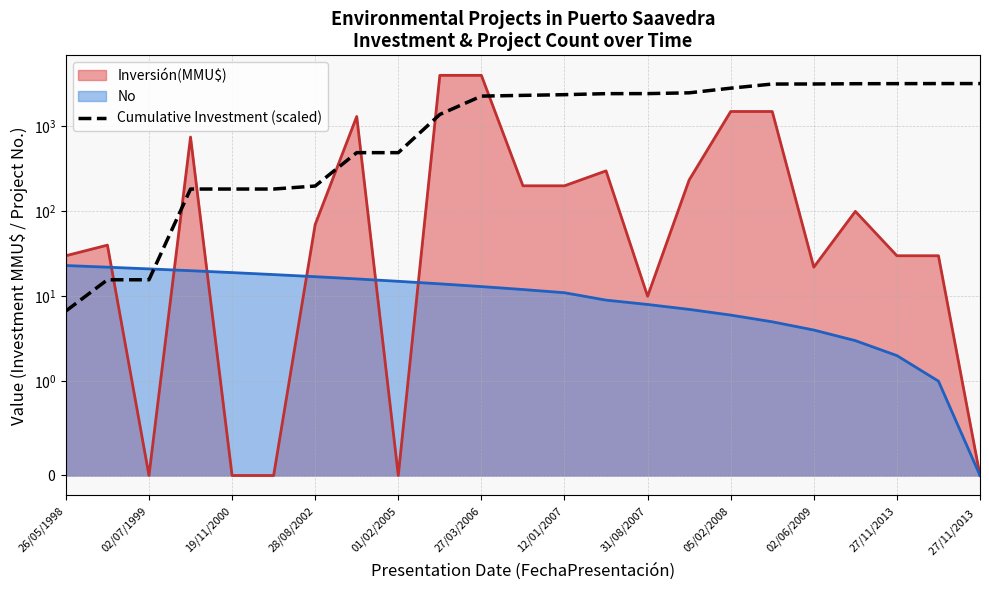

True or false: the data has more than 1 interior local peaks.

False